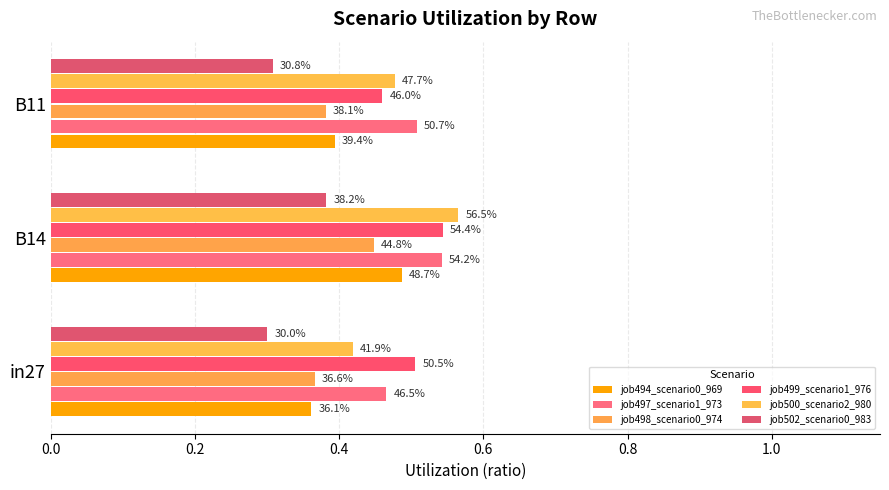

What is the greatest value displayed?

0.6